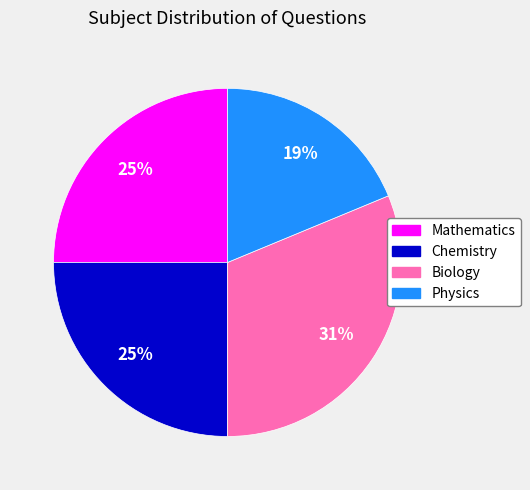

How many slices are in this pie chart?

4